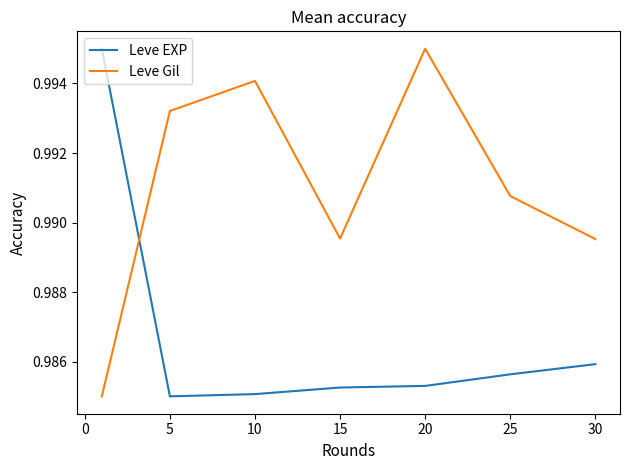

Which series has the largest total across all categories?

Leve Gil